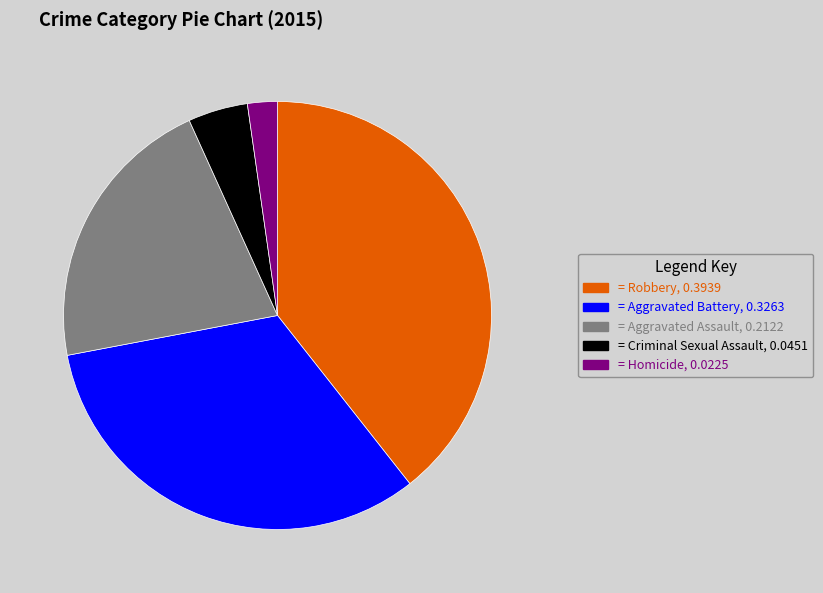

Does any single category account for the majority?

No